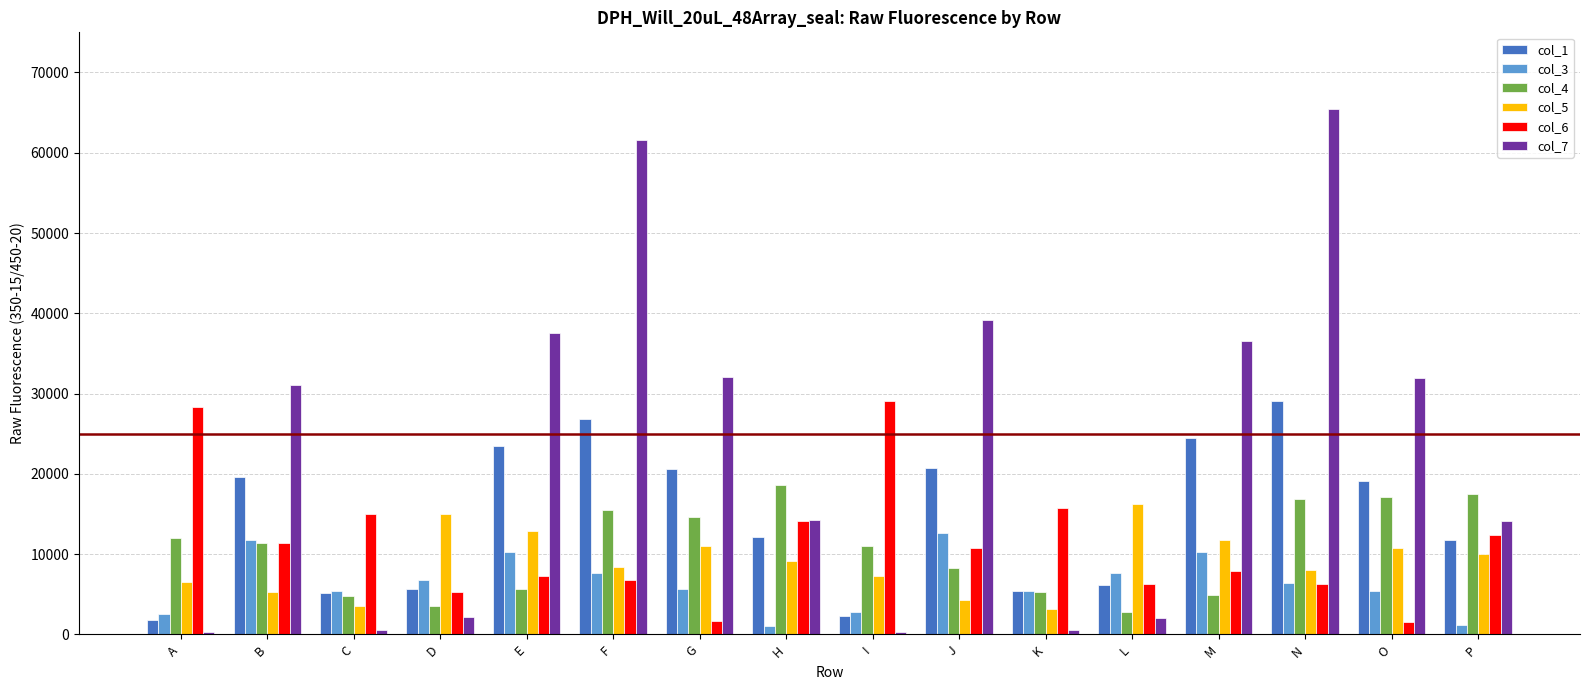

How many data points in col_7 are less than 31005?

8